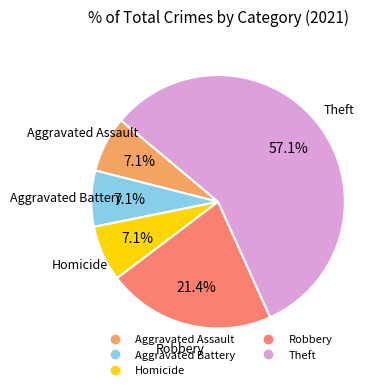

Is there a majority slice in this chart?

Yes